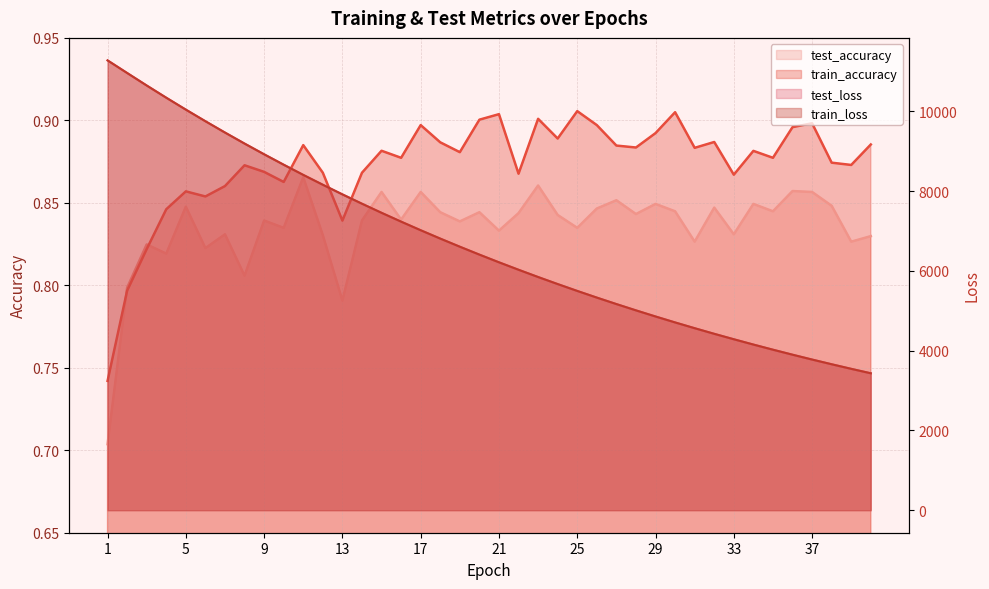

The value of train_accuracy at 8 is 1.6. True or false?

False